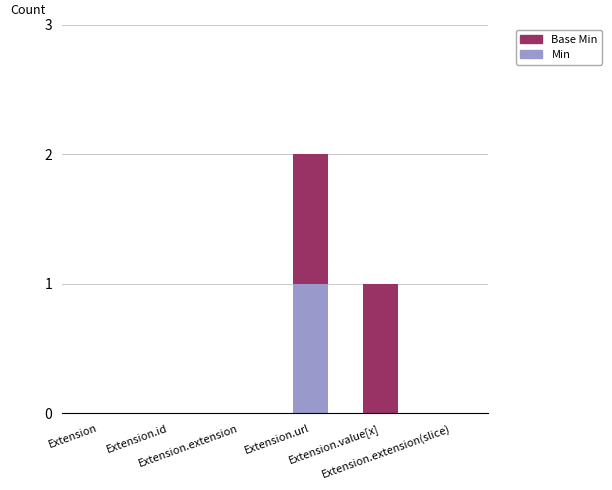

How many data points does each series have?

6